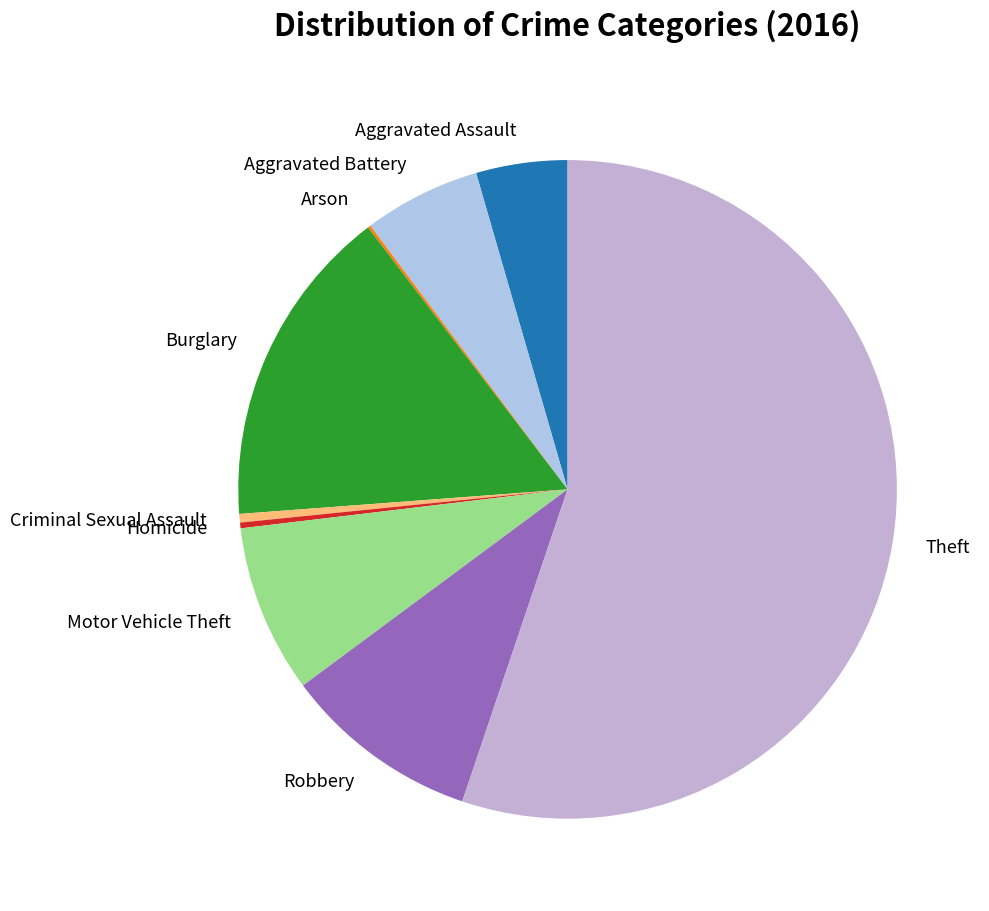

Which slice is the largest?

Theft